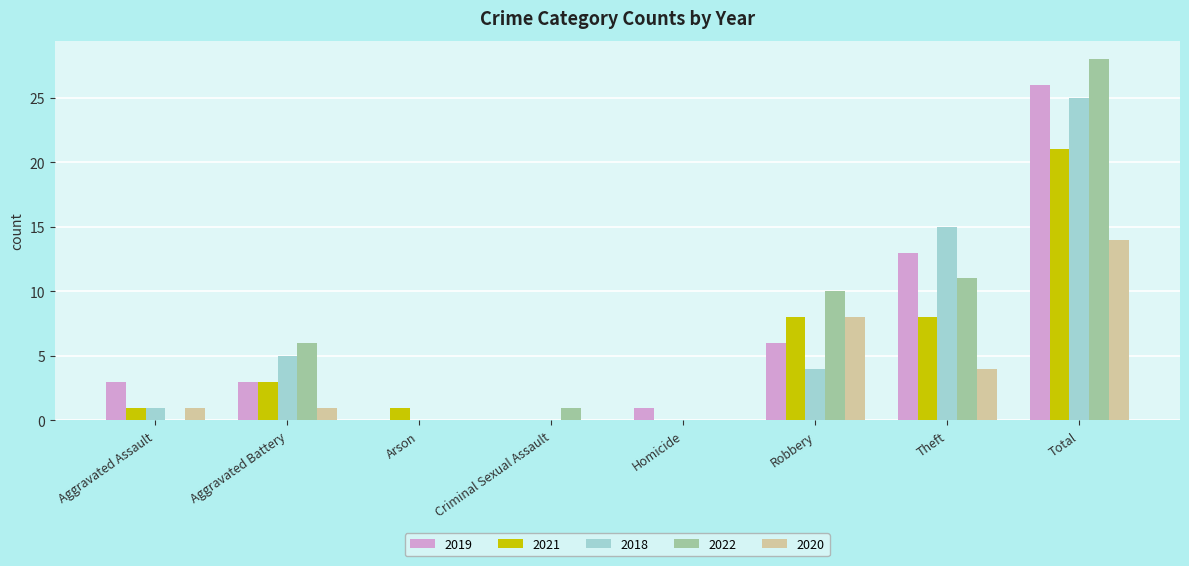

How many data points does each series have?

8